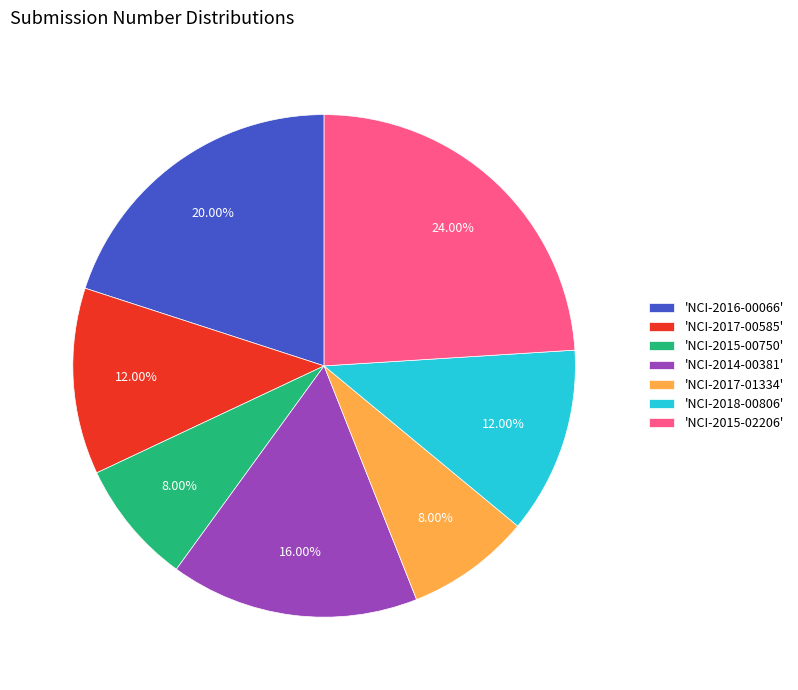

Count the number of slices in the pie.

7